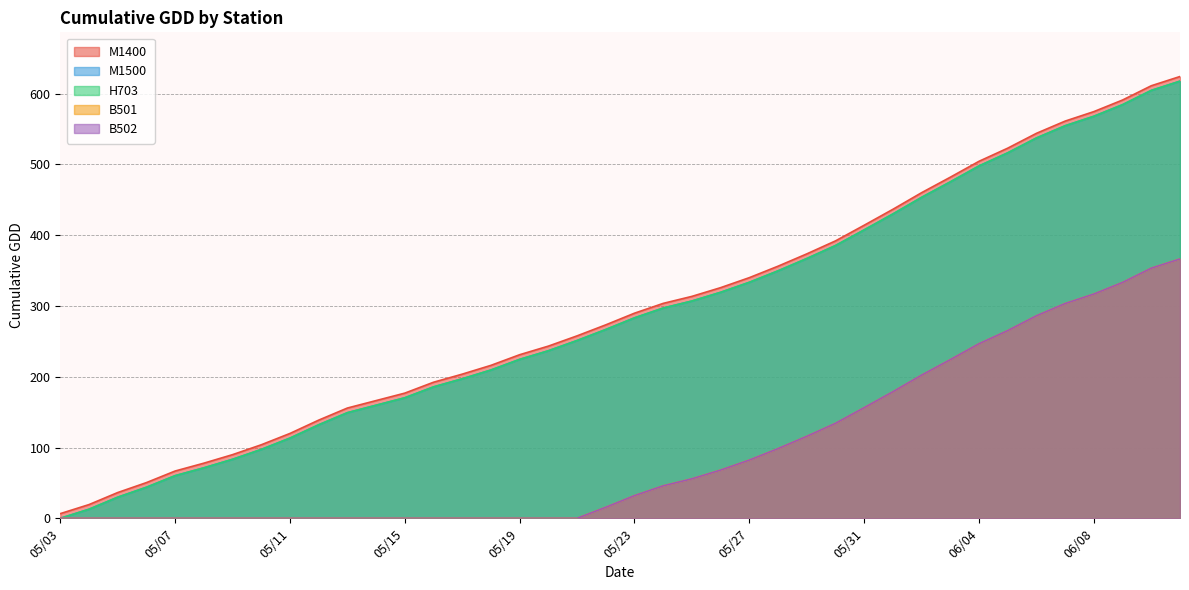

Rank the categories by H703 value from lowest to highest.

05/03, 05/04, 05/05, 05/06, 05/07, 05/08, 05/09, 05/10, 05/11, 05/12, 05/13, 05/14, 05/15, 05/16, 05/17, 05/18, 05/19, 05/20, 05/21, 05/22, 05/23, 05/24, 05/25, 05/26, 05/27, 05/28, 05/29, 05/30, 05/31, 06/01, 06/02, 06/03, 06/04, 06/05, 06/06, 06/07, 06/08, 06/09, 06/10, 06/11